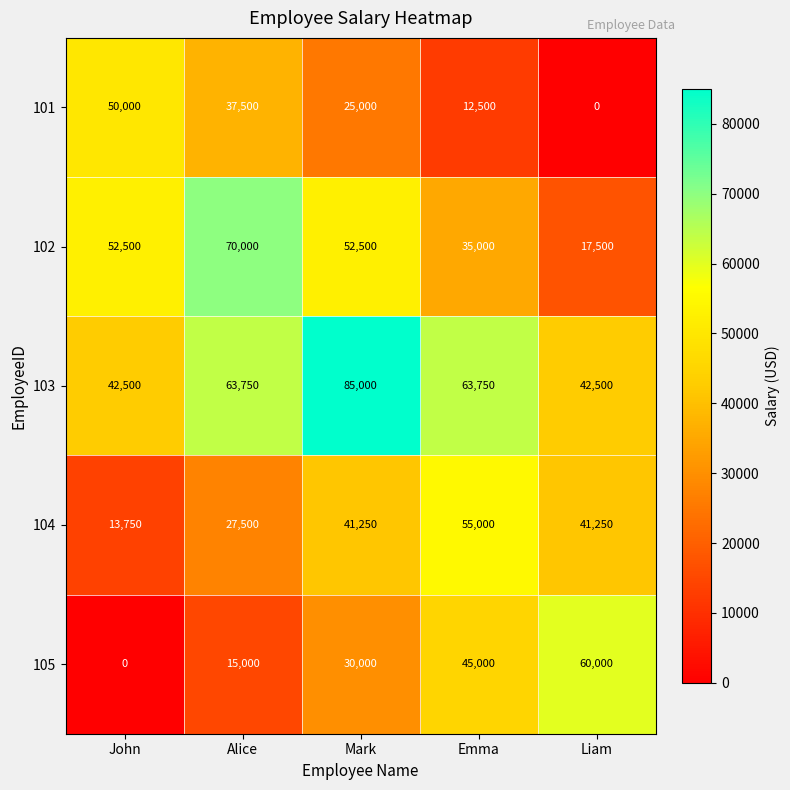

Which series has the largest total across all categories?

103